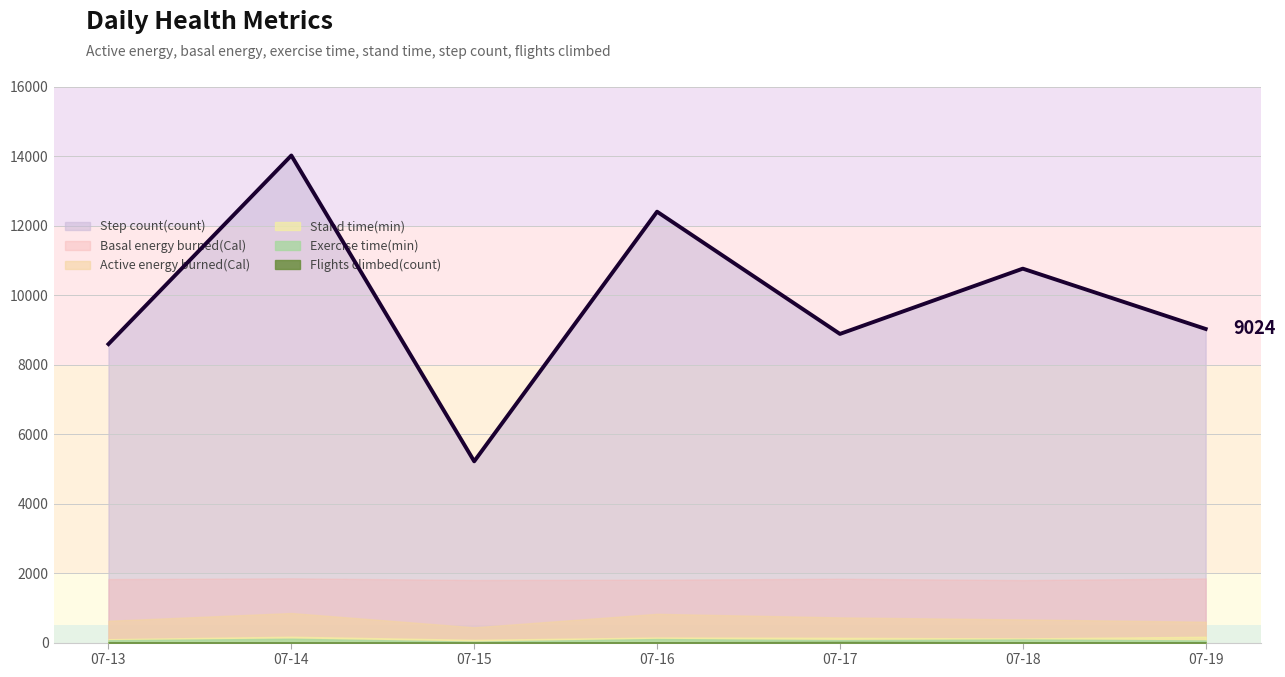

What is the maximum value for Basal energy burned(Cal)?

1848.7